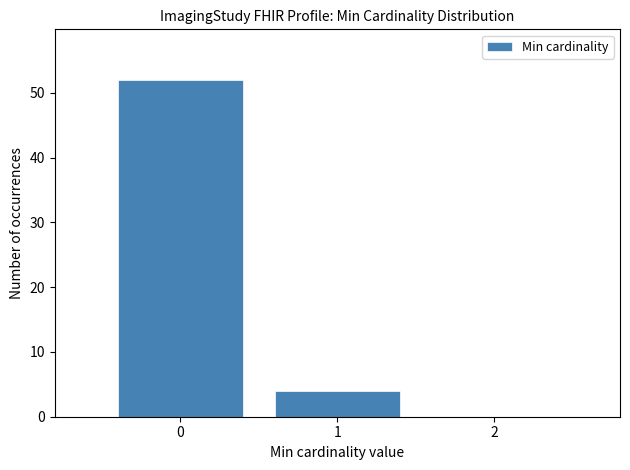

Over which range of the x-axis is the bar tallest?

-0.5 to 0.5